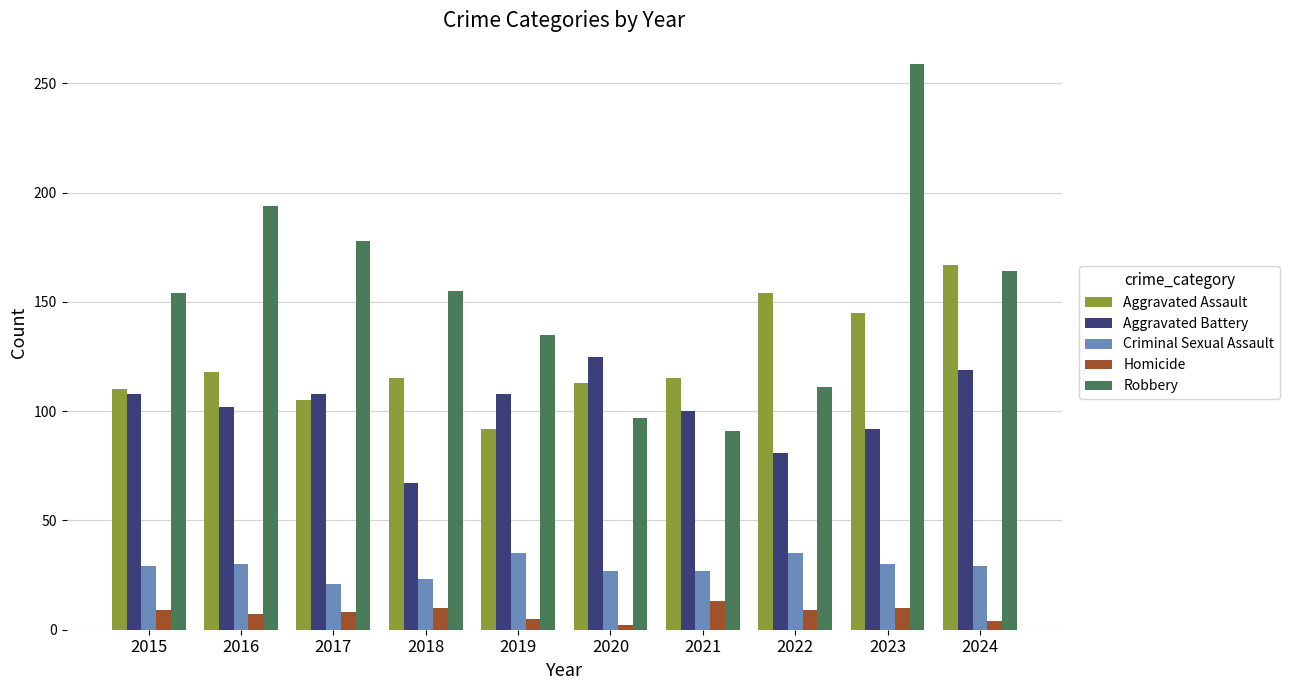

What is the difference between the Criminal Sexual Assault values at 2021 and 2019?

8